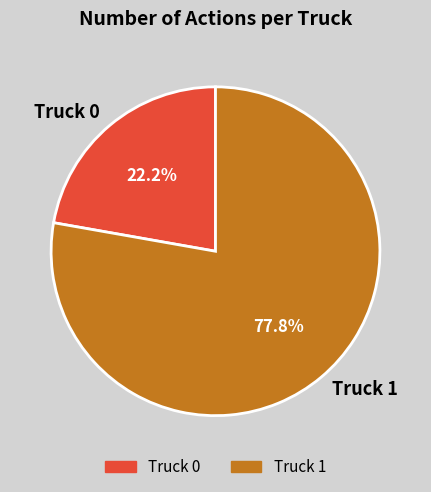

Which slice represents more than half of the pie?

Truck 1